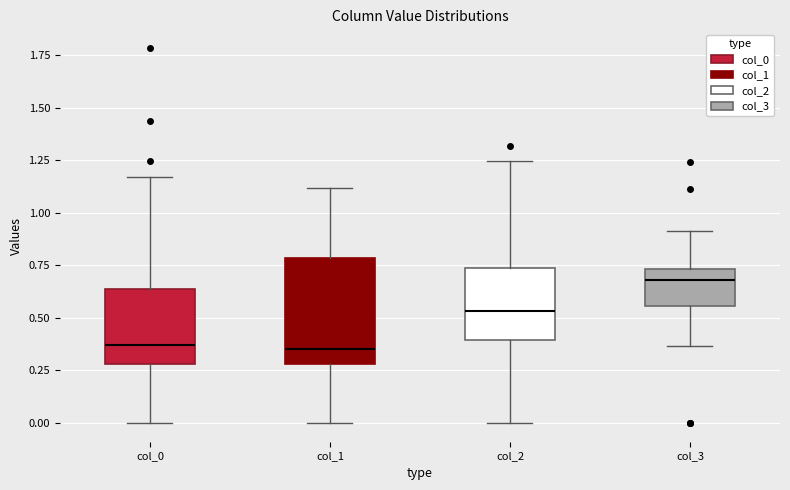

Comparing the boxes themselves (not the whiskers), which one is the tallest?

col_1